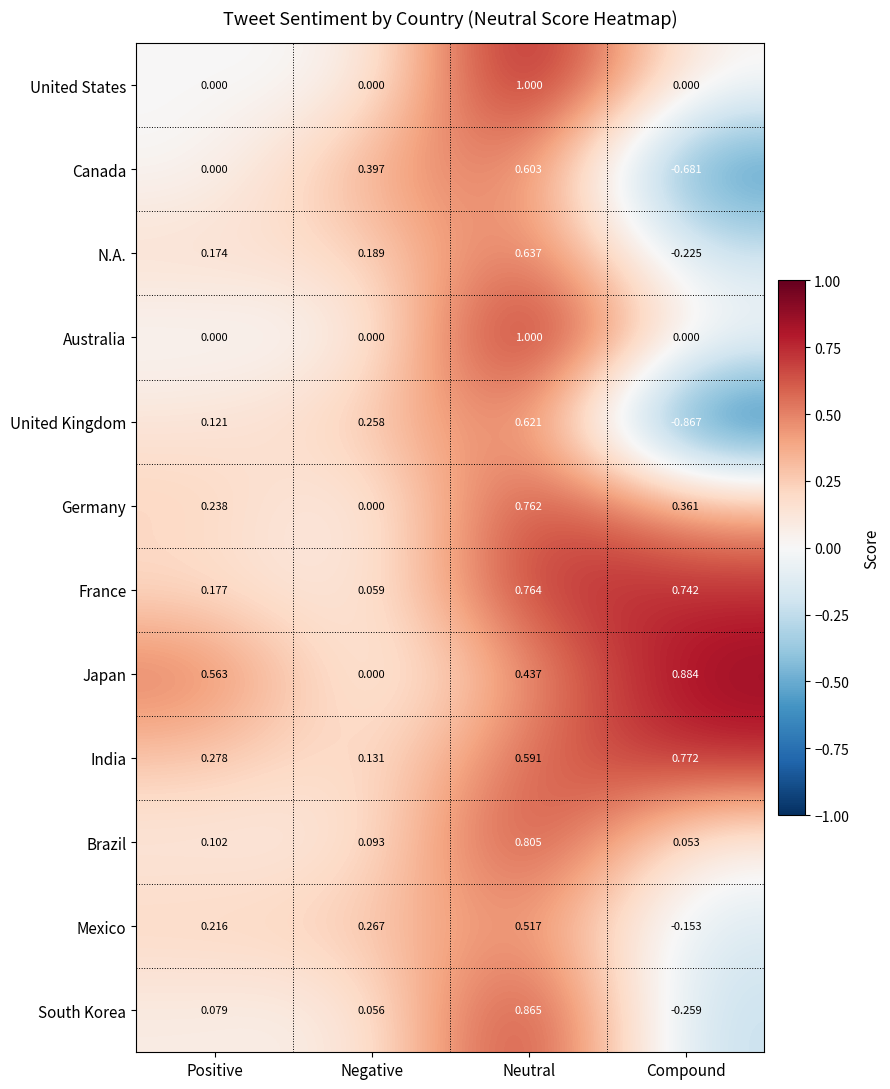

Which series has the widest spread of values?

United Kingdom